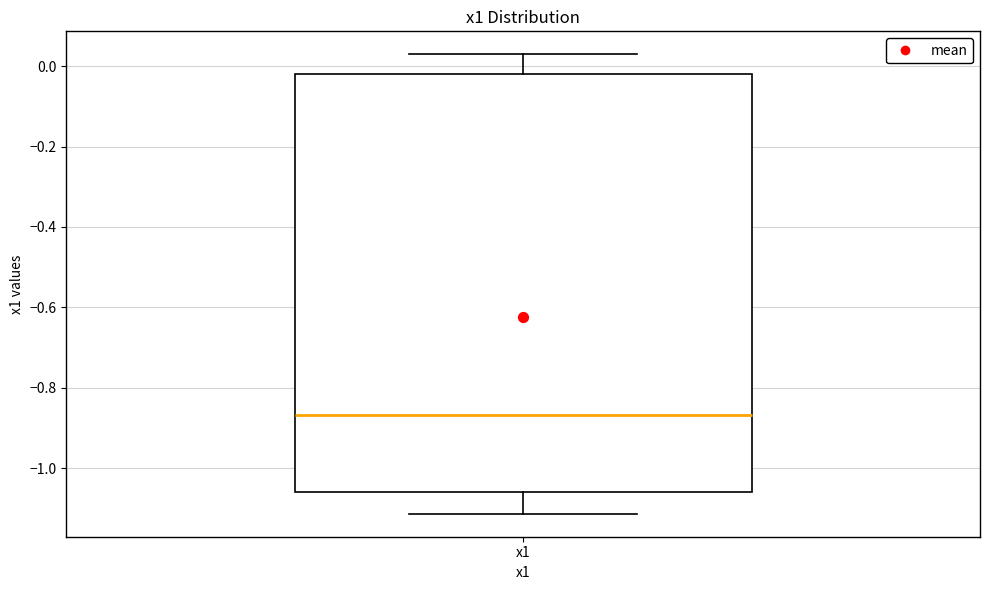

Where does the lower whisker of the box for x1 end on the y-axis? The values are not printed on the chart, so give them approximately, as read against the axis.

-1.12